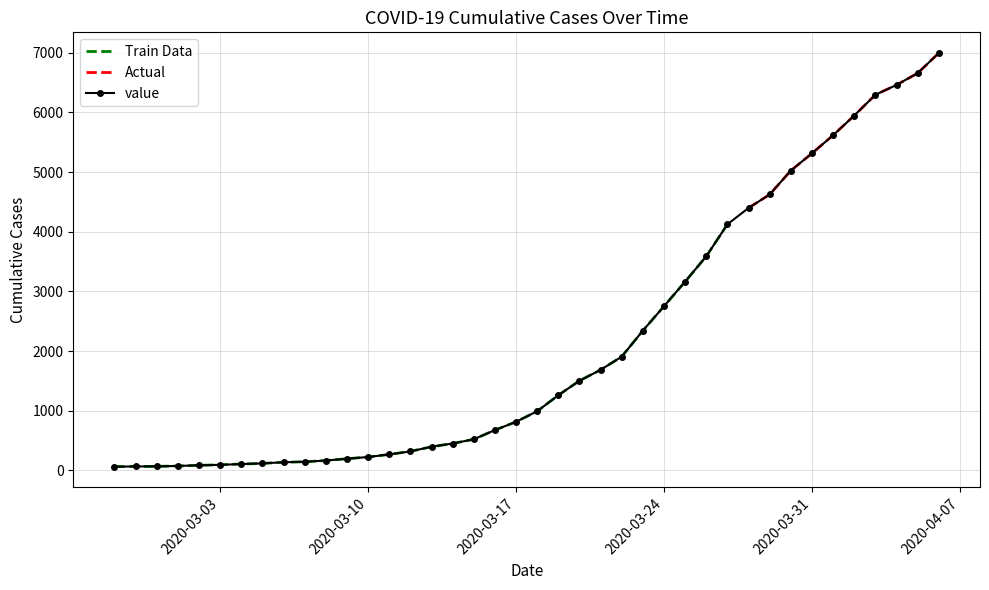

What is the change in value from 2020-03-15 to 2020-04-04?

+5937